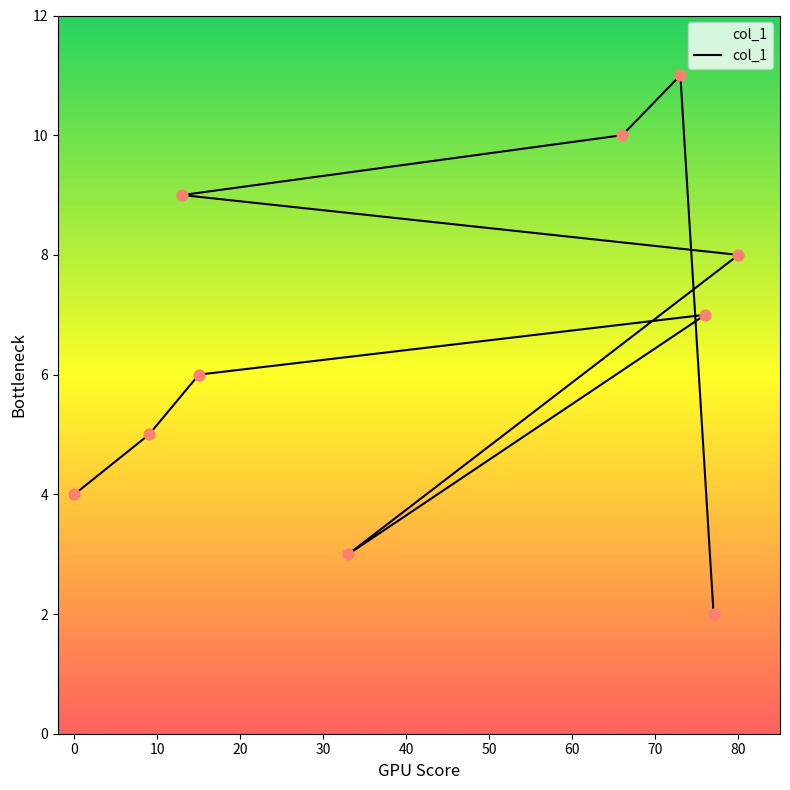

What is the ratio of the value at 77 to the value at 76?

0.3